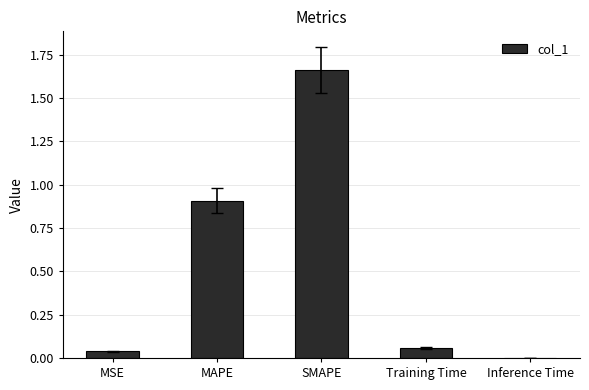

Read the value at MAPE.

0.9